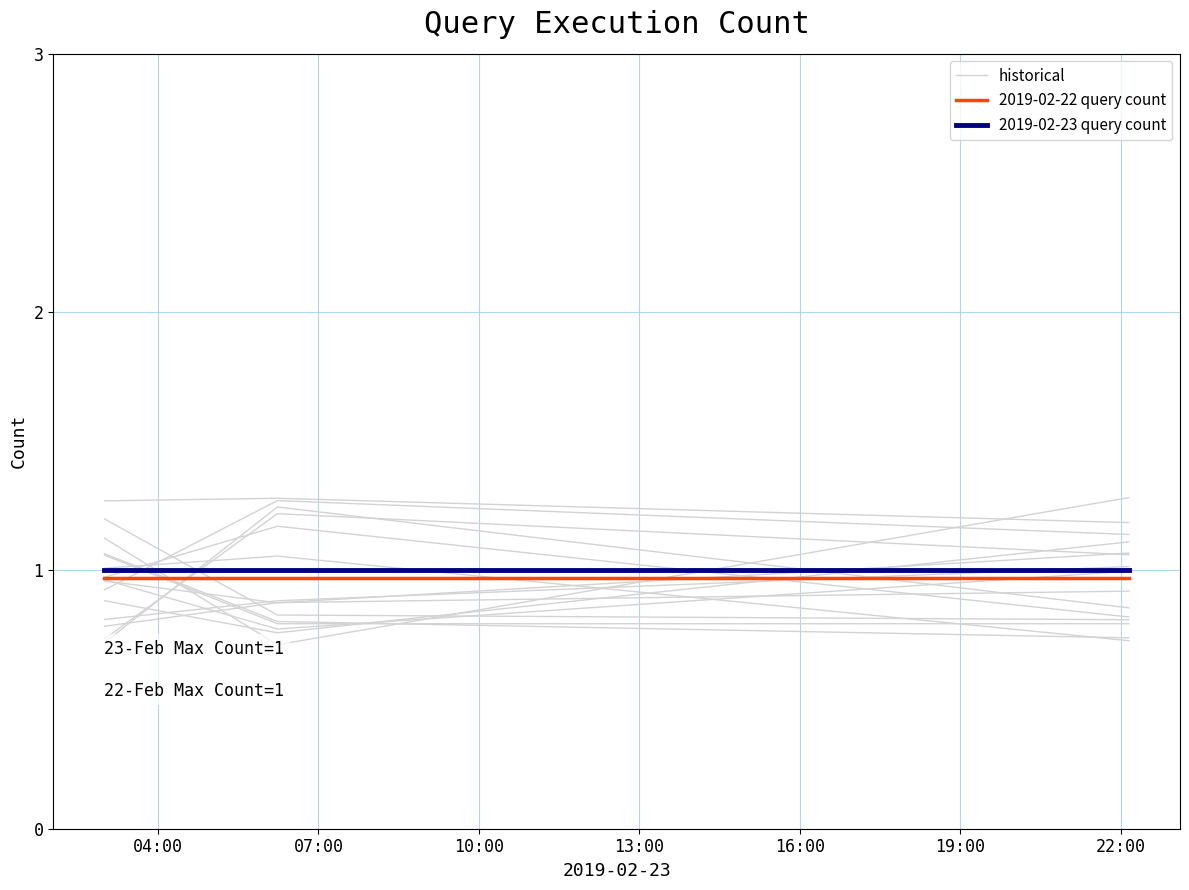

What is the value of the historical point at the 1st from the left?

0.9